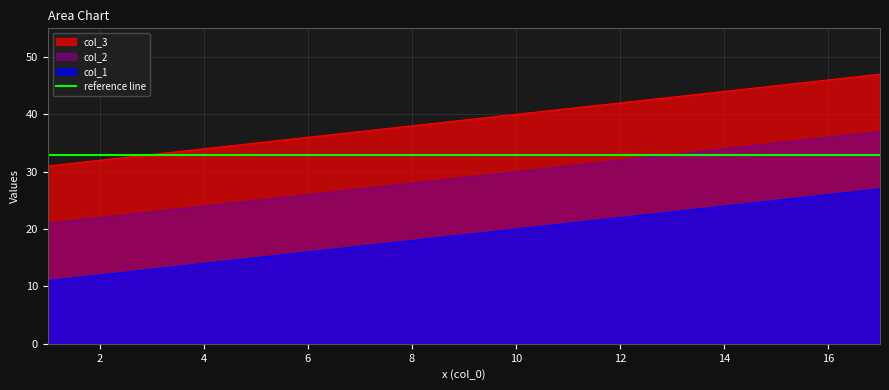

True or false: col_1 and col_3 intersect in this chart.

False